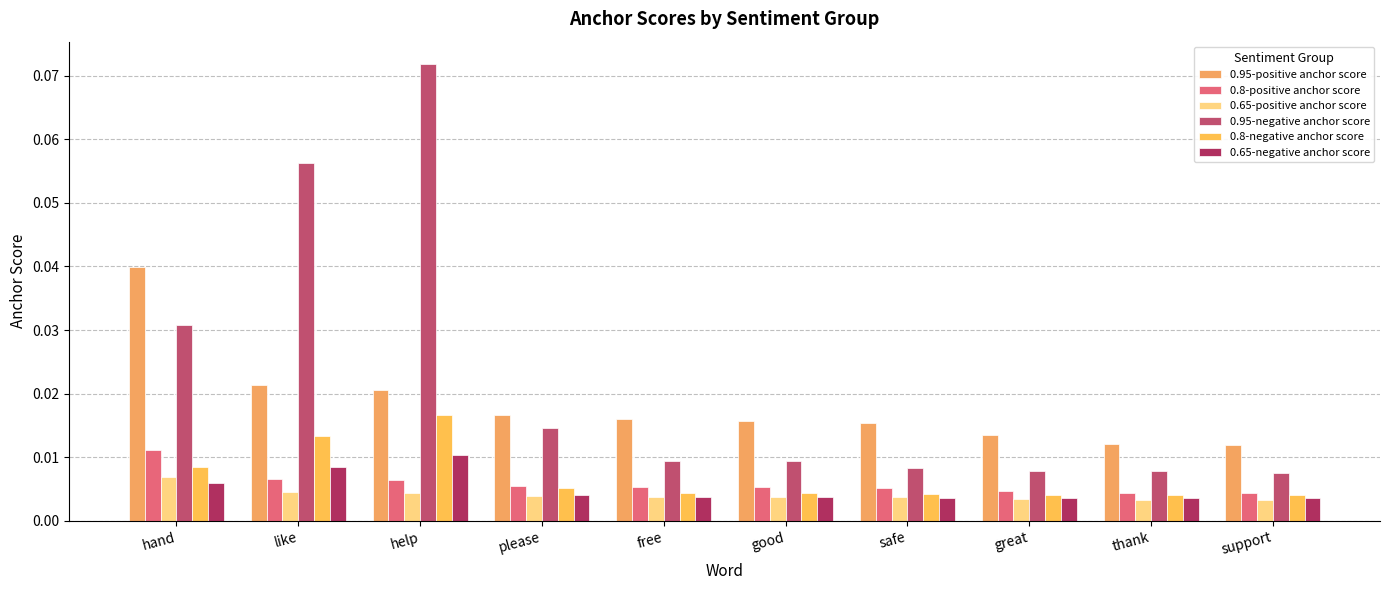

True or false: 0.95-positive anchor score has a value of 0.0 at hand.

True